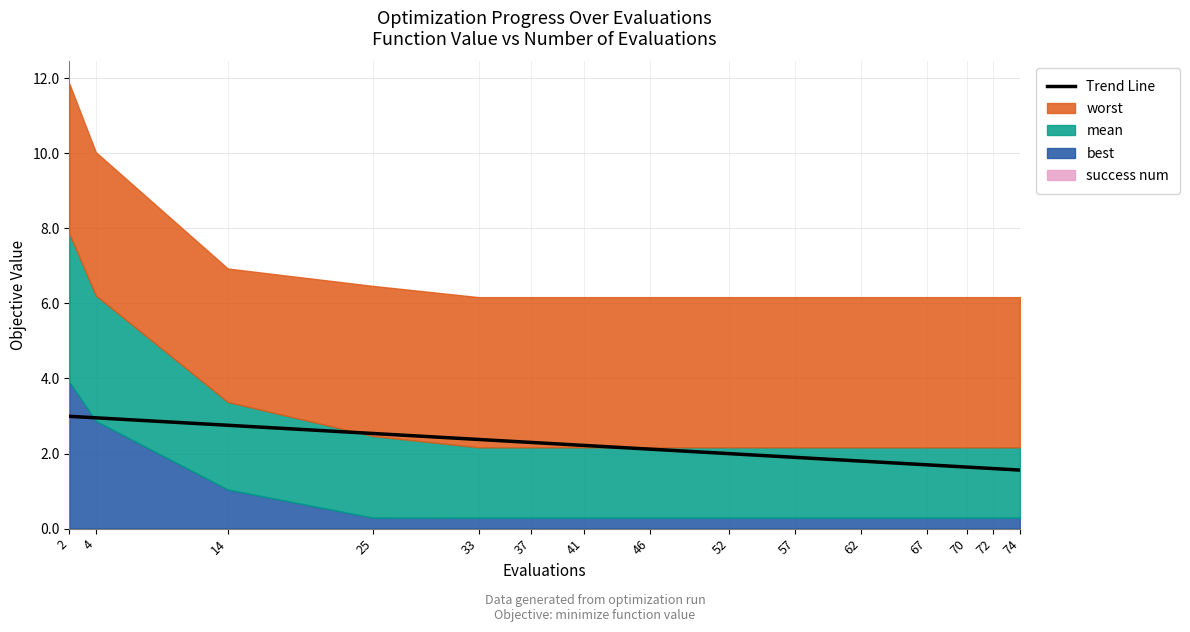

What is the smallest value displayed?

1.6